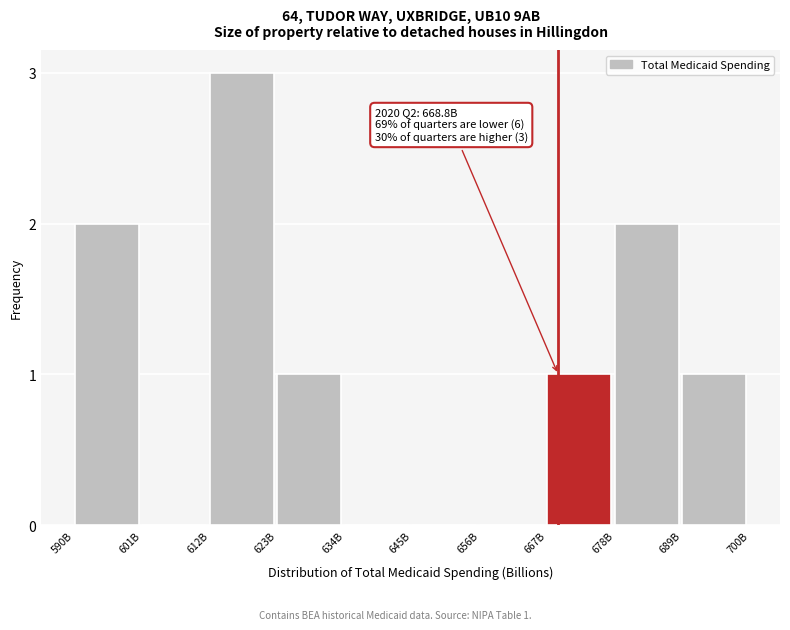

Reading right to left, what are all the values shown in this chart?

689B=1	678B=2	667B=1	656B=0	645B=0	634B=0	623B=1	612B=3	601B=0	590B=2